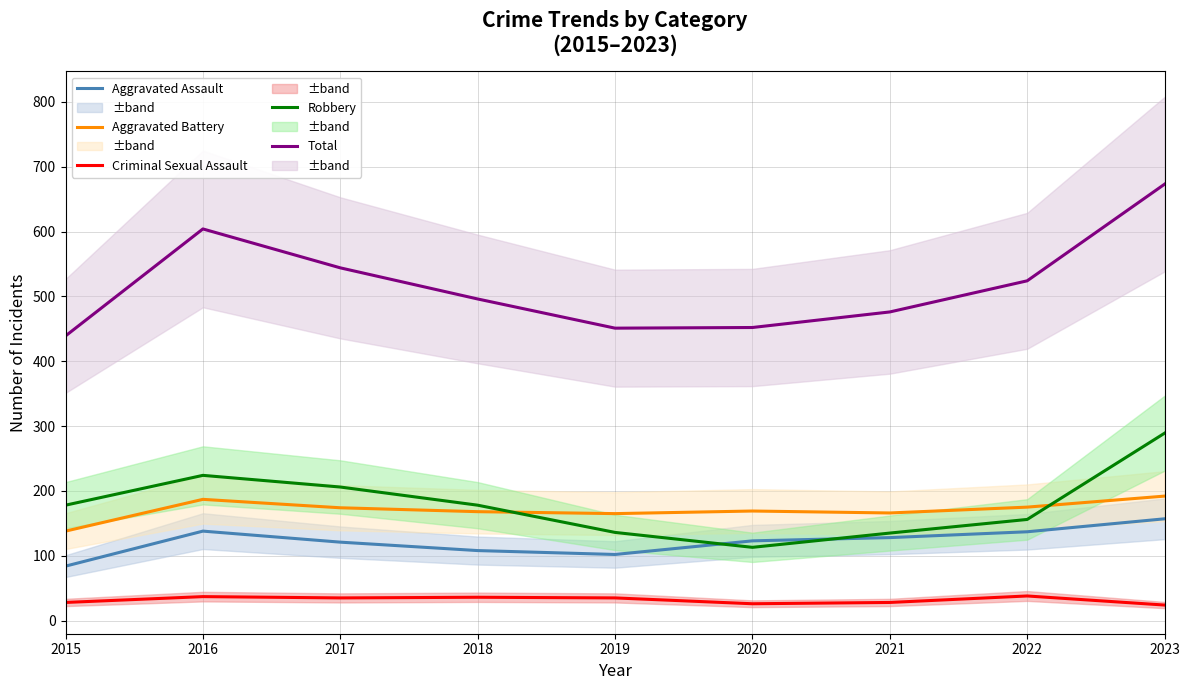

At which category does the chart reach its minimum across all series?

2023